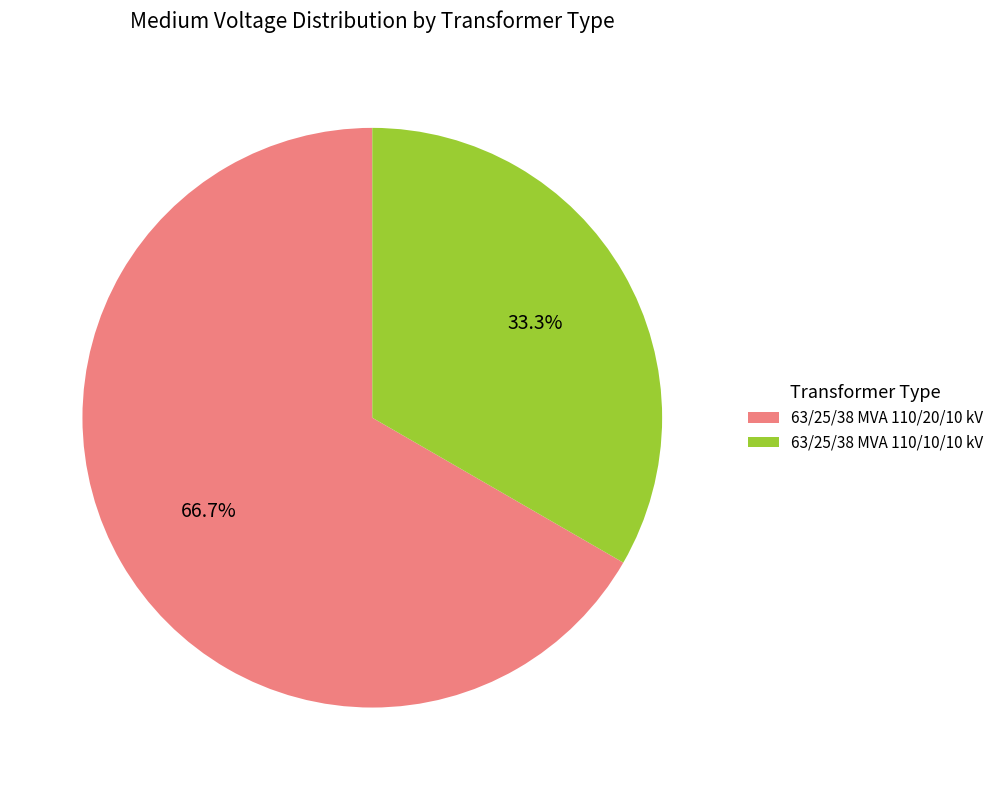

To the nearest percent, what percentage of the pie is 63/25/38 MVA 110/20/10 kV?

67%